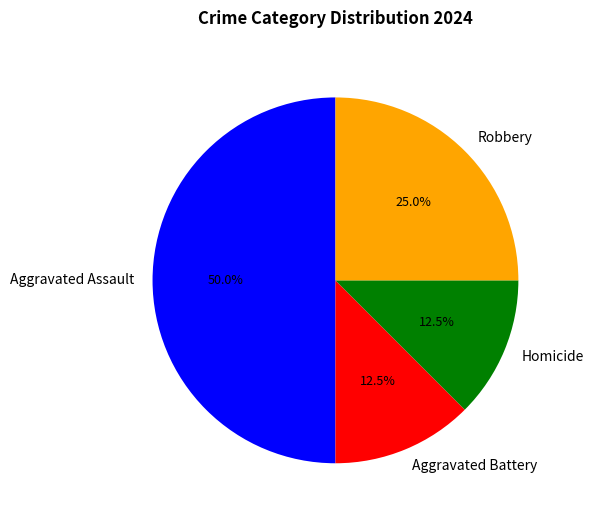

To the nearest percent, what portion does Robbery represent?

25%